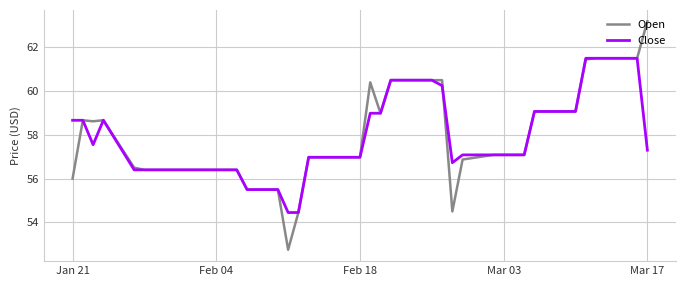

What is the minimum value shown in the chart?

52.8